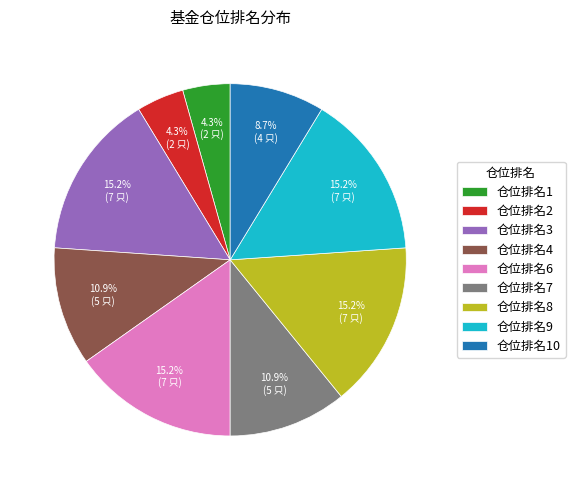

Does 仓位排名8 account for over 50% of the chart?

No